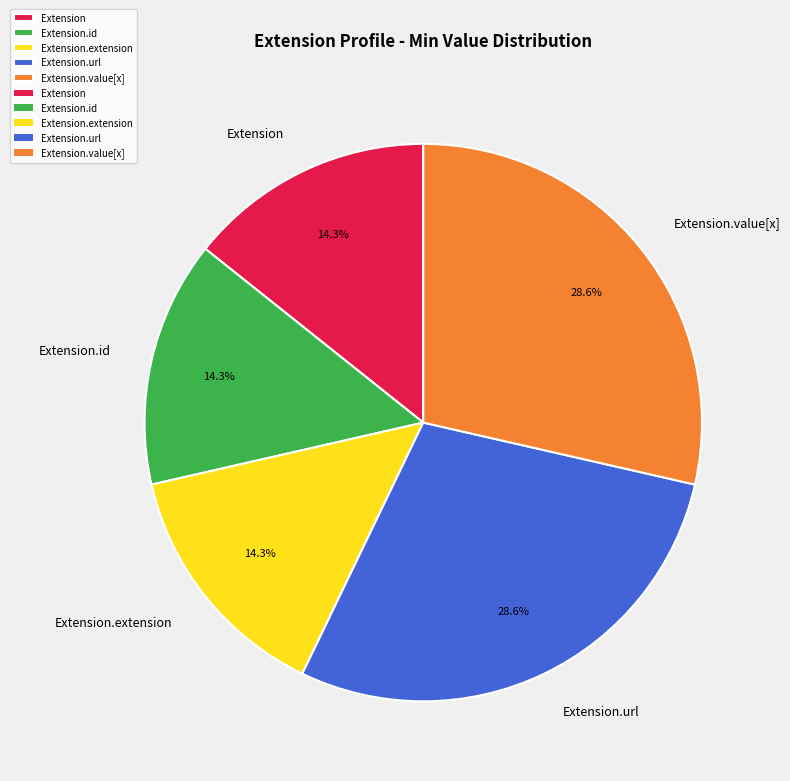

Count the number of slices in the pie.

5